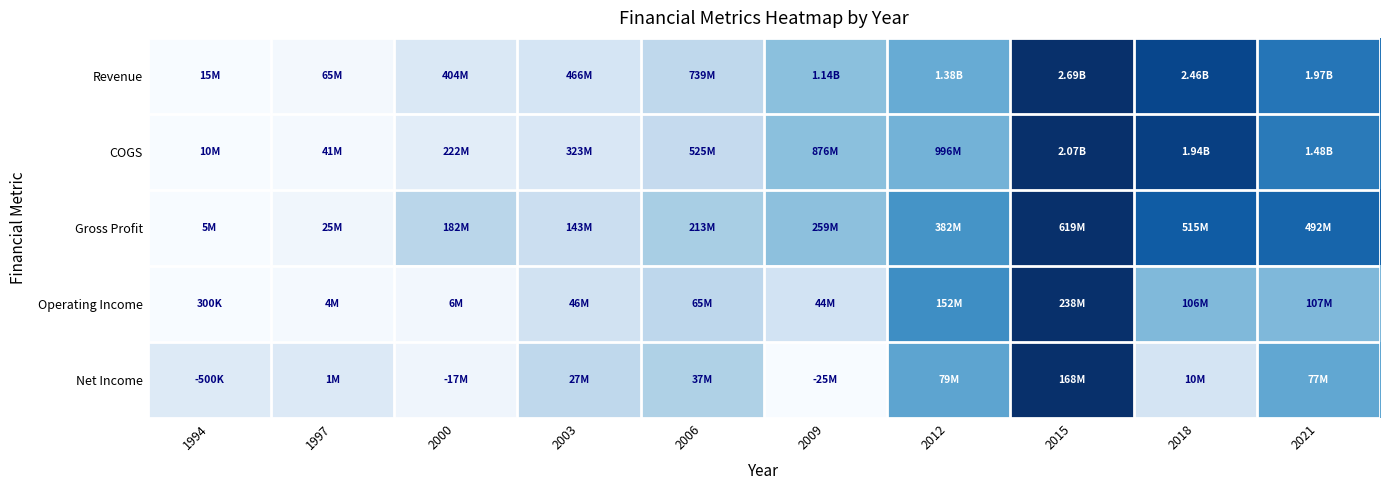

Reading right to left, transcribe all the data shown in this chart.

Revenue: 2021=0.7	2018=0.9	2015=1.0	2012=0.5	2009=0.4	2006=0.3	2003=0.2	2000=0.1	1997=0.0	1994=0.0
COGS: 2021=0.7	2018=0.9	2015=1.0	2012=0.5	2009=0.4	2006=0.3	2003=0.2	2000=0.1	1997=0.0	1994=0.0
Gross Profit: 2021=0.8	2018=0.8	2015=1.0	2012=0.6	2009=0.4	2006=0.3	2003=0.2	2000=0.3	1997=0.0	1994=0.0
Operating Income: 2021=0.5	2018=0.4	2015=1.0	2012=0.6	2009=0.2	2006=0.3	2003=0.2	2000=0.0	1997=0.0	1994=0.0
Net Income: 2021=0.5	2018=0.2	2015=1.0	2012=0.5	2009=0.0	2006=0.3	2003=0.3	2000=0.0	1997=0.1	1994=0.1